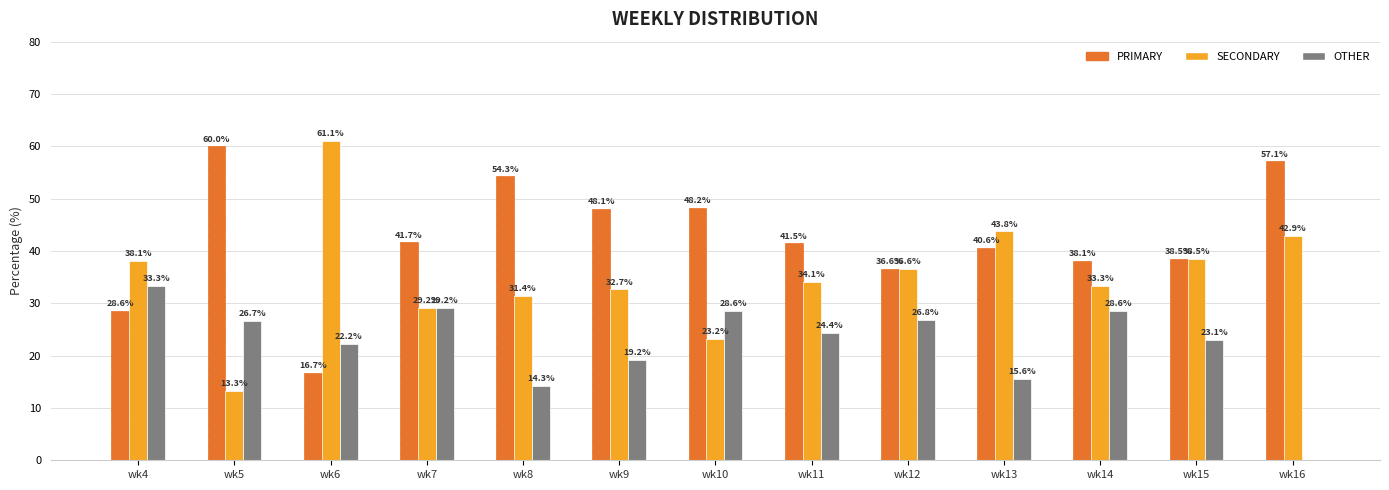

Does the chart contain stacked bars?

No